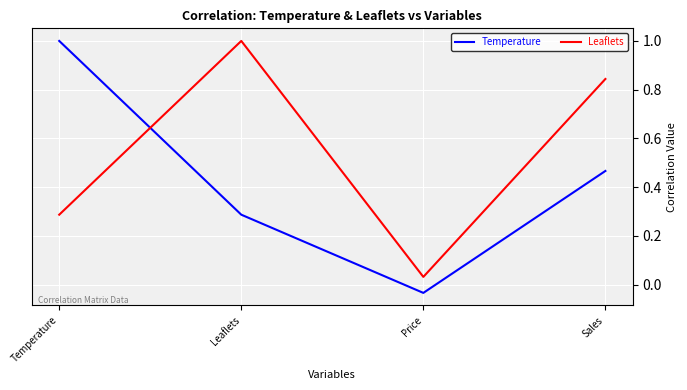

True or false: Temperature has more than 2 interior local peaks.

False